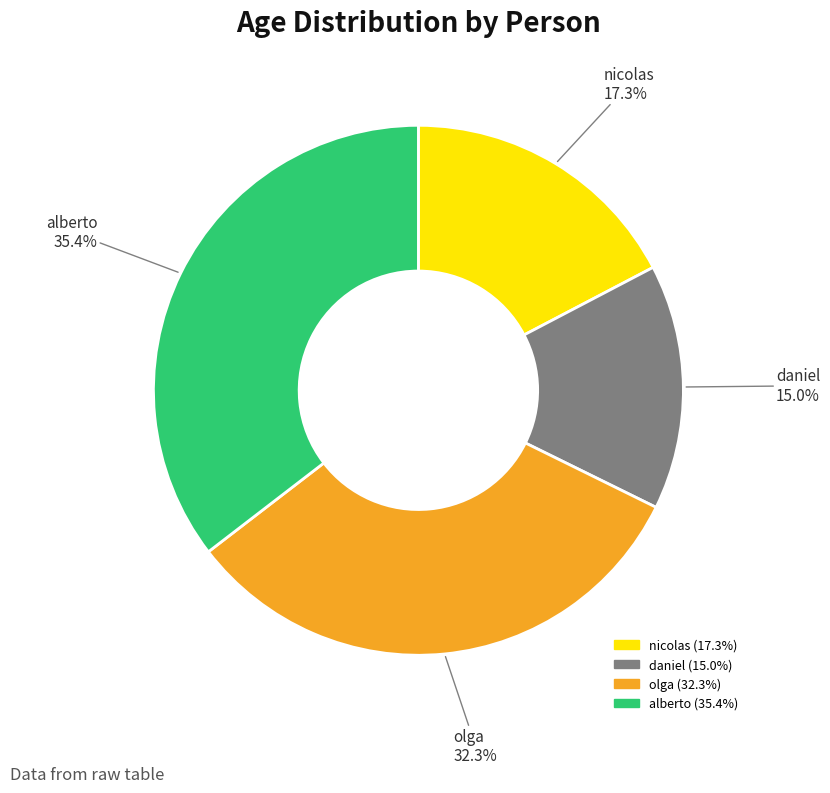

Rank the categories by value from highest to lowest.

alberto, olga, nicolas, daniel